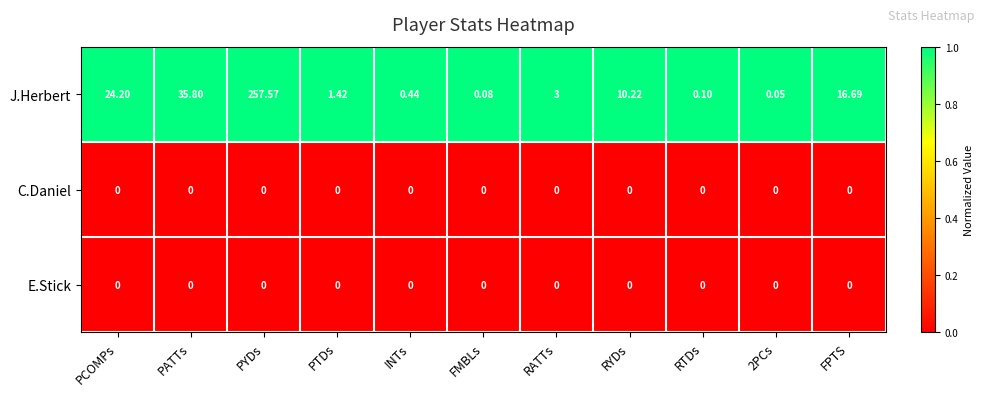

Which series has the widest spread of values?

J.Herbert